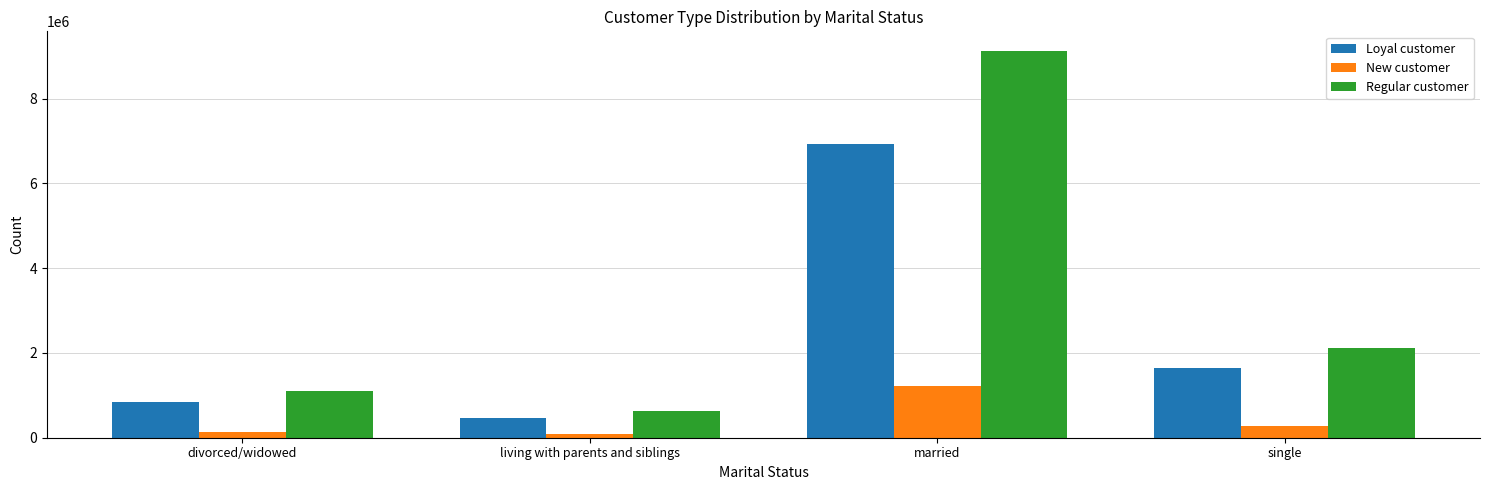

What is the difference between the maximum and second lowest values in the Loyal customer series?

6084726